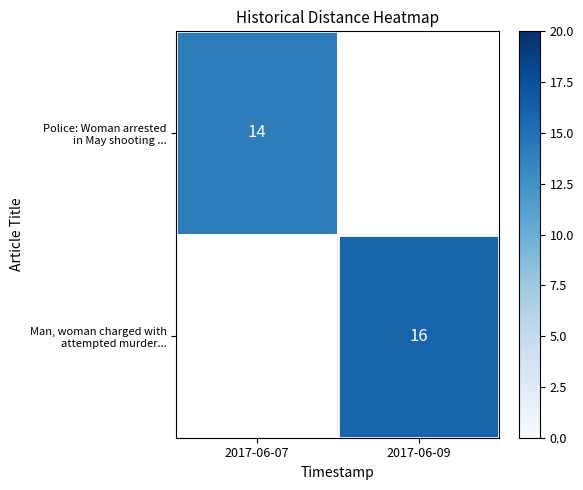

What is the approximate value of Man, woman charged with attempted murder... at 2017-06-09?

16.0